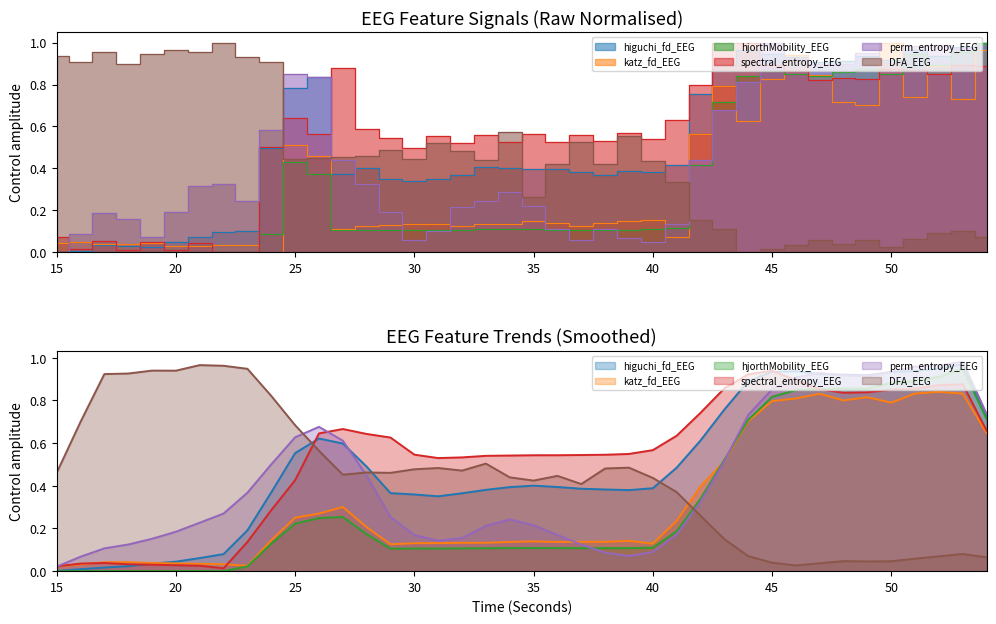

What is the difference between the maximum and minimum values in the spectral_entropy_EEG series?

1.0